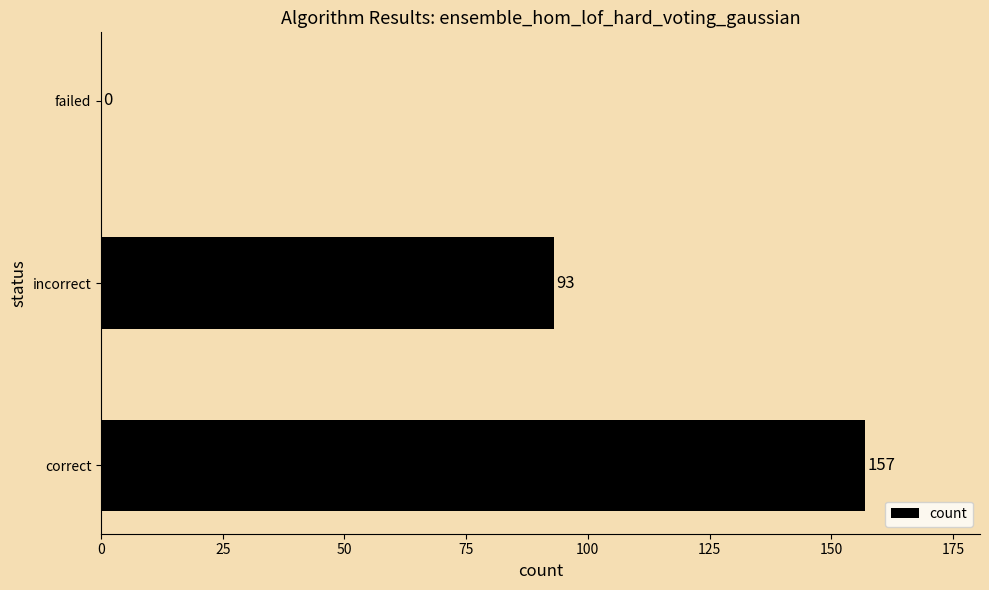

Reading bottom to top, transcribe all the data shown in this chart.

correct=157	incorrect=93	failed=0